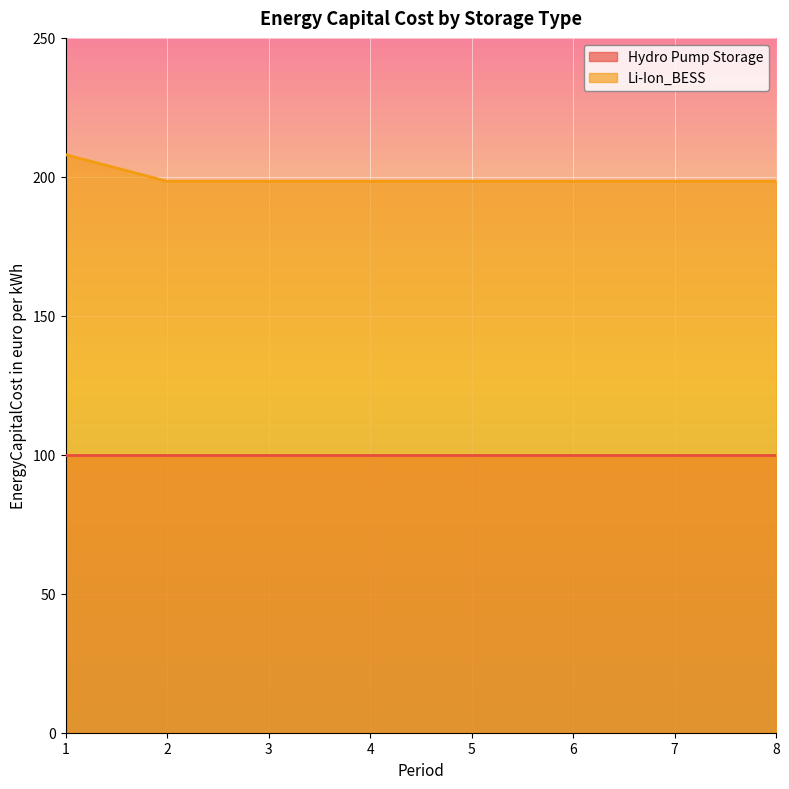

Which category has the highest value across all series?

1